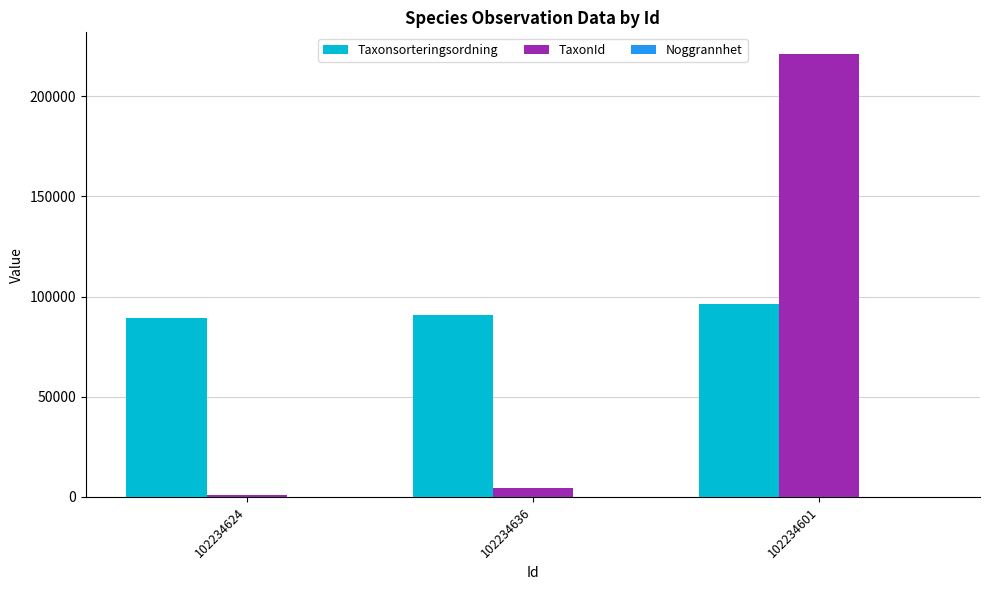

Where is Taxonsorteringsordning nearest to the value 92863?

102234636